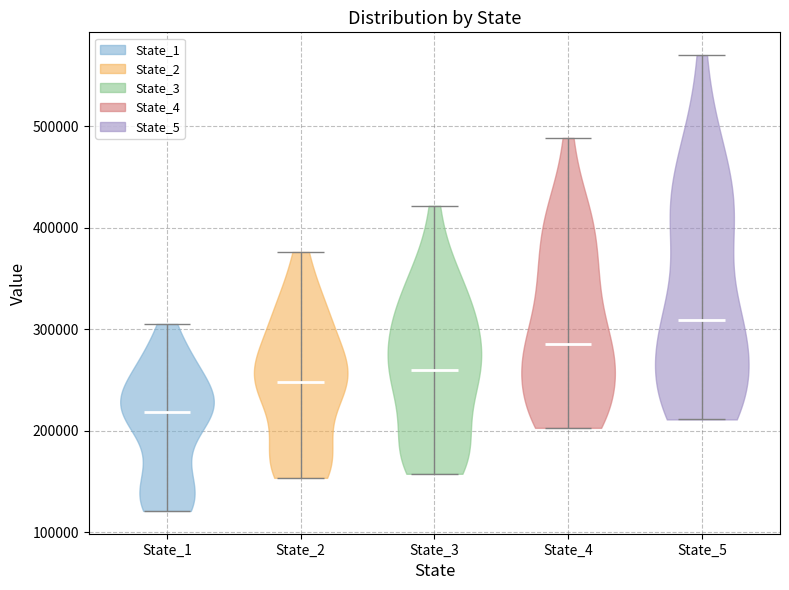

What is the highest point the violin for State_3 reaches on the y-axis? The values are not printed on the chart, so give them approximately, as read against the axis.

420000